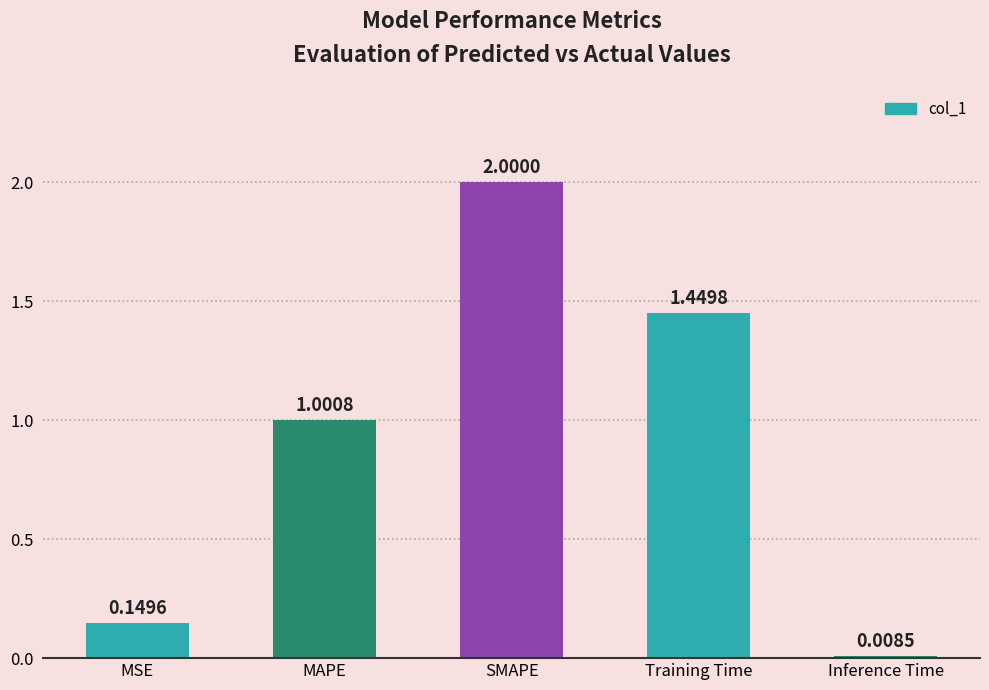

What position from the left is MAPE?

2